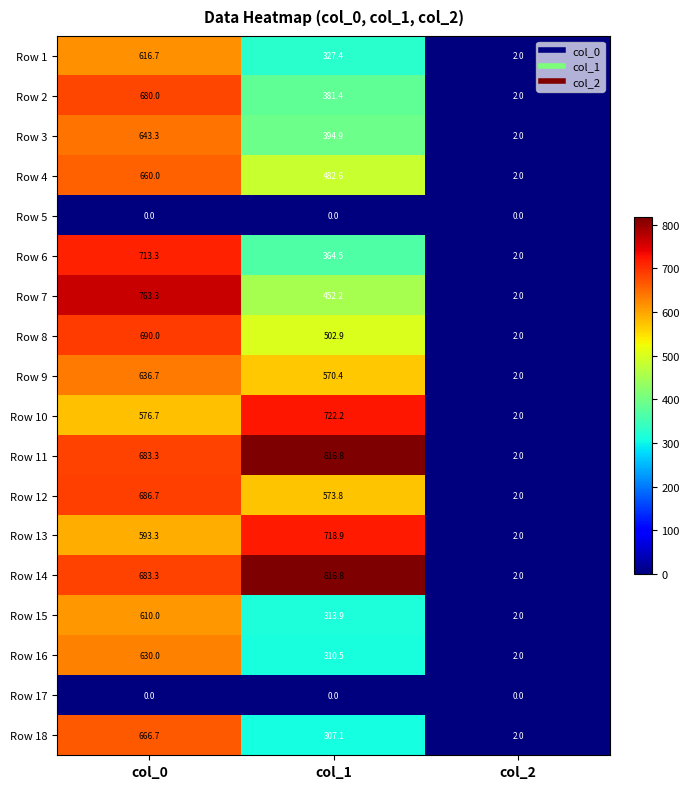

Is it true that Row 14 equals 816.8 at col_1?

True